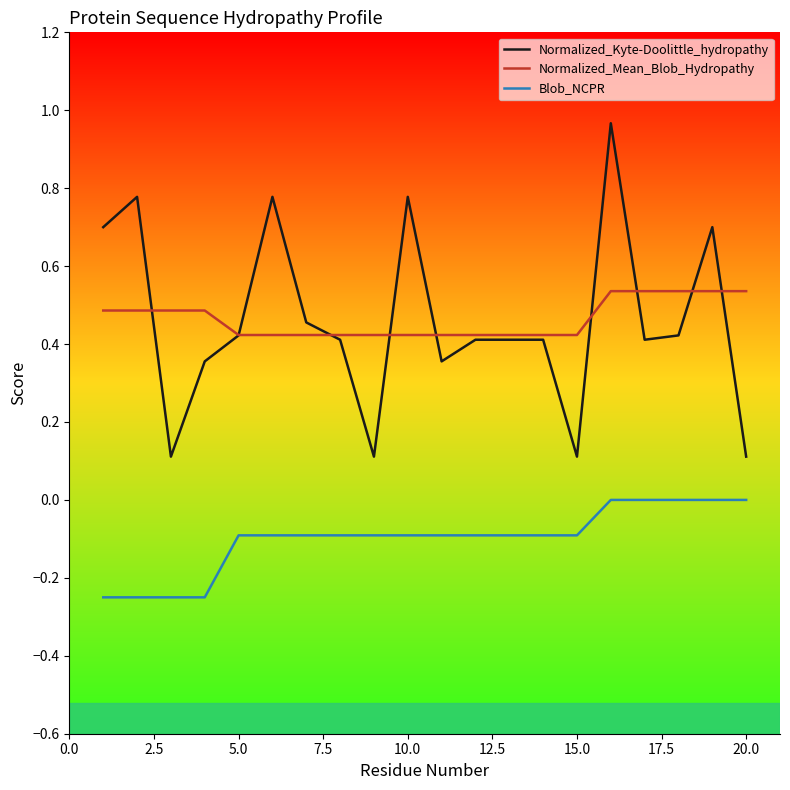

At how many categories does at least one series exceed 0?

20